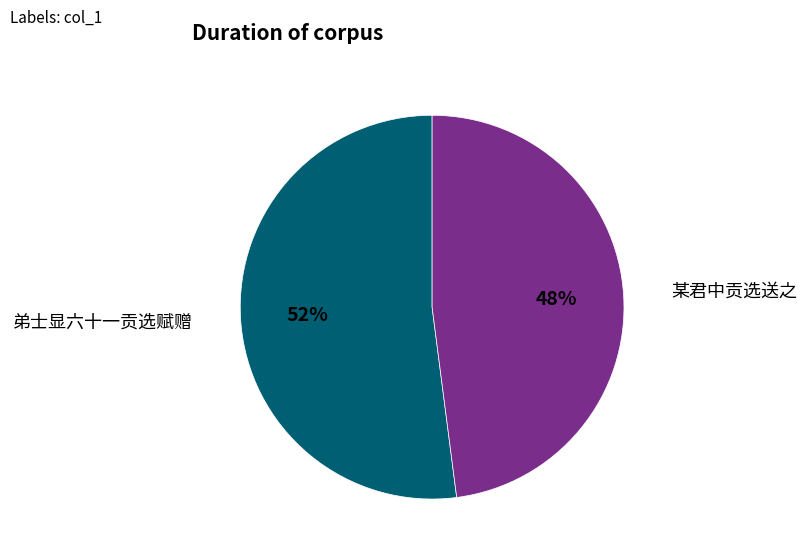

To the nearest percent, what percentage of the pie is 某君中贡选送之?

48%